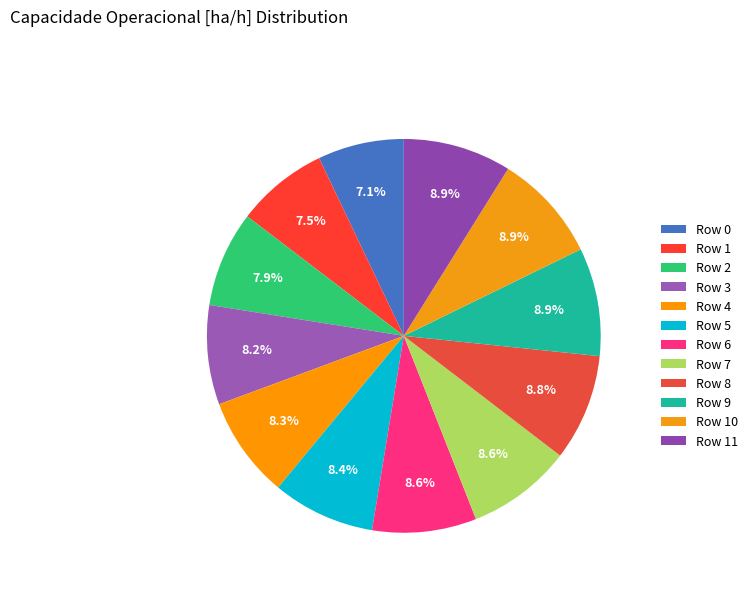

How much of the chart is everything except Row 4?

91.7%